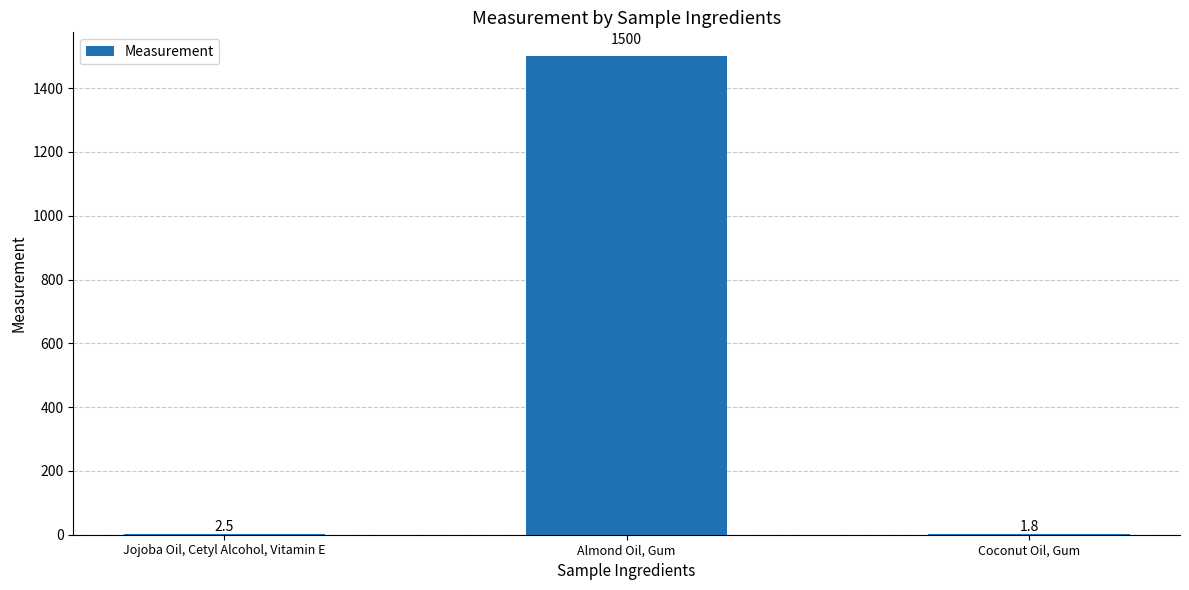

Reading left to right, what are all the values shown in this chart?

2.5	1500.0	1.8